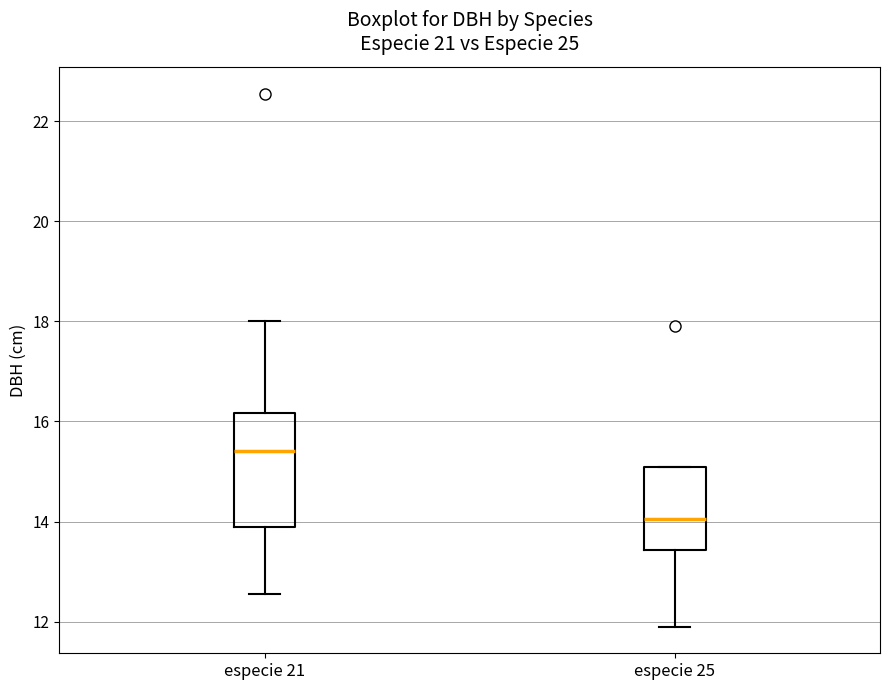

Reading left to right, transcribe this box plot: for each box, give where its median line is, the range the box spans, and where its two whiskers end, as read against the y-axis. The values are not printed on the chart, so give them approximately, as read against the axis.

especie 21: median 15.4, box 14.0 to 16.2, whiskers 12.6 to 18.0
especie 25: median 14.0, box 13.4 to 15.0, whiskers 12.0 to 15.0